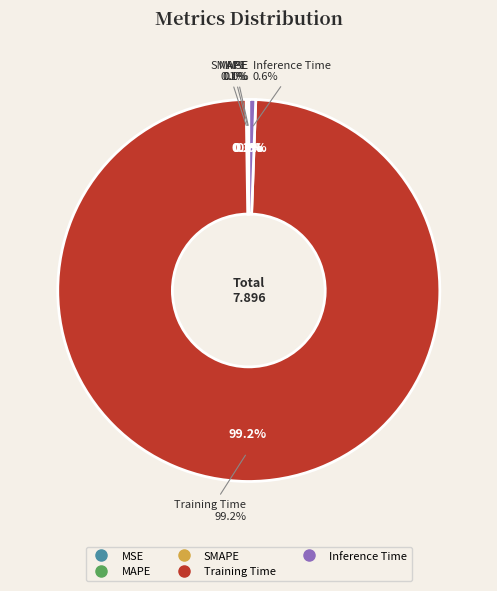

True or false: MAPE accounts for 11% of the total.

False